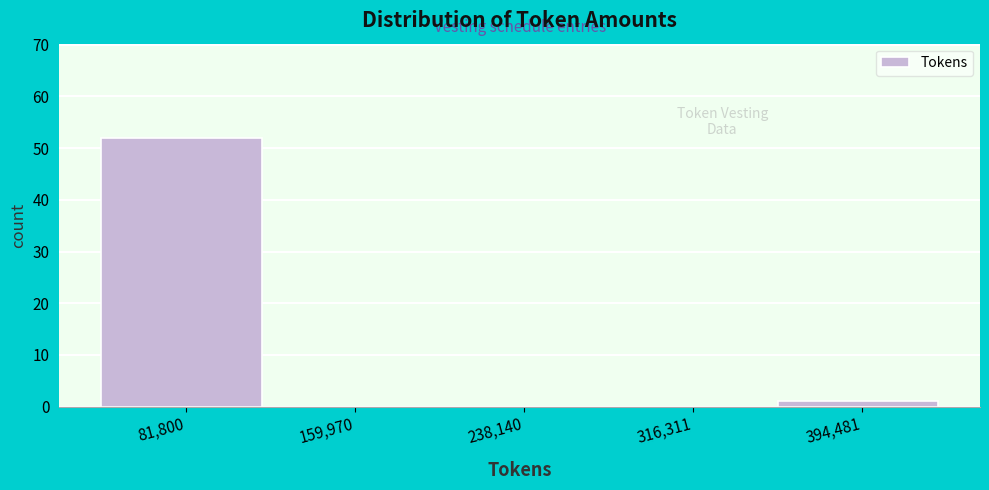

What is the sum of the values at 159,970 and 81,800?

52